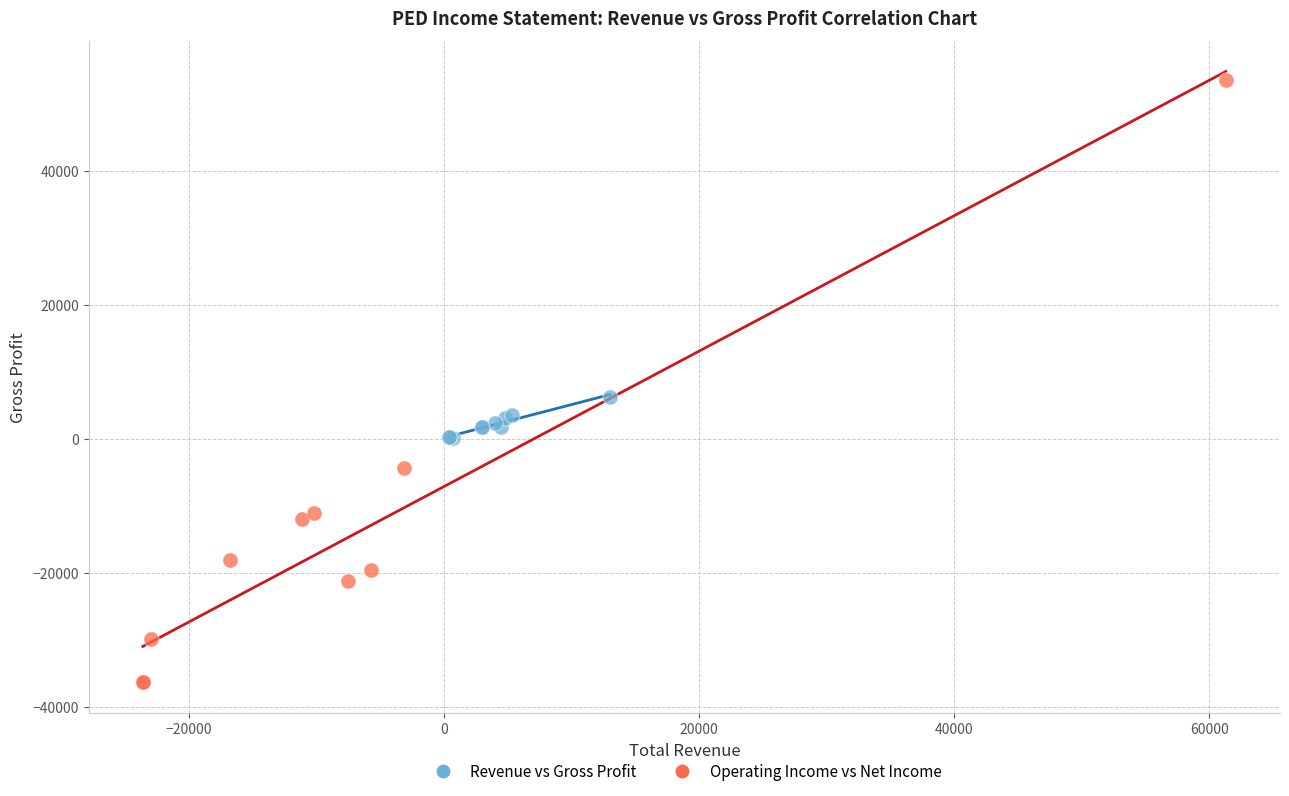

Which series contains the lowest Y value?

Operating Income vs Net Income